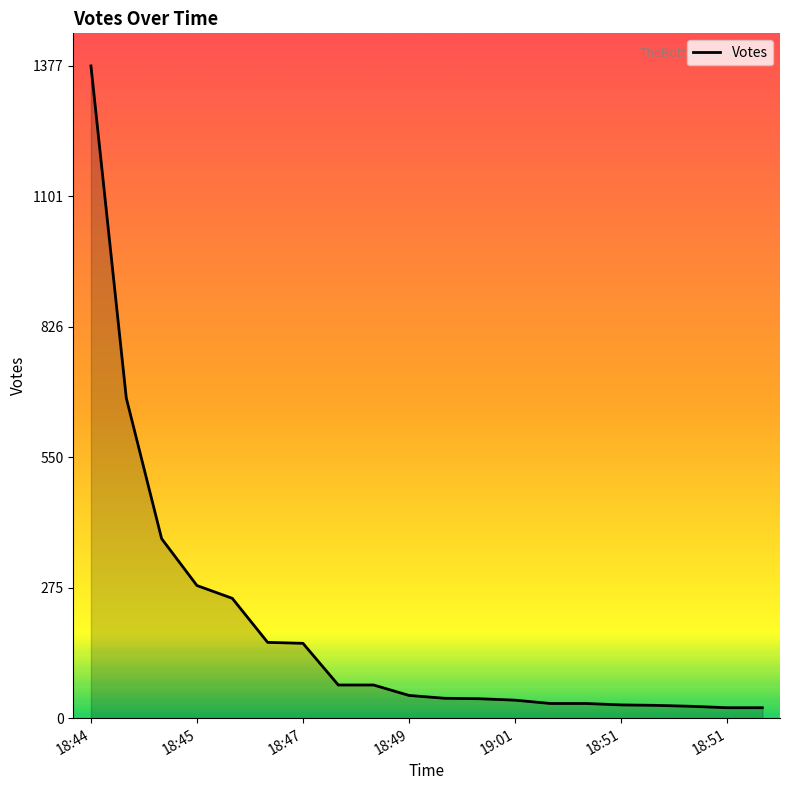

How many distinct data groups are displayed?

1